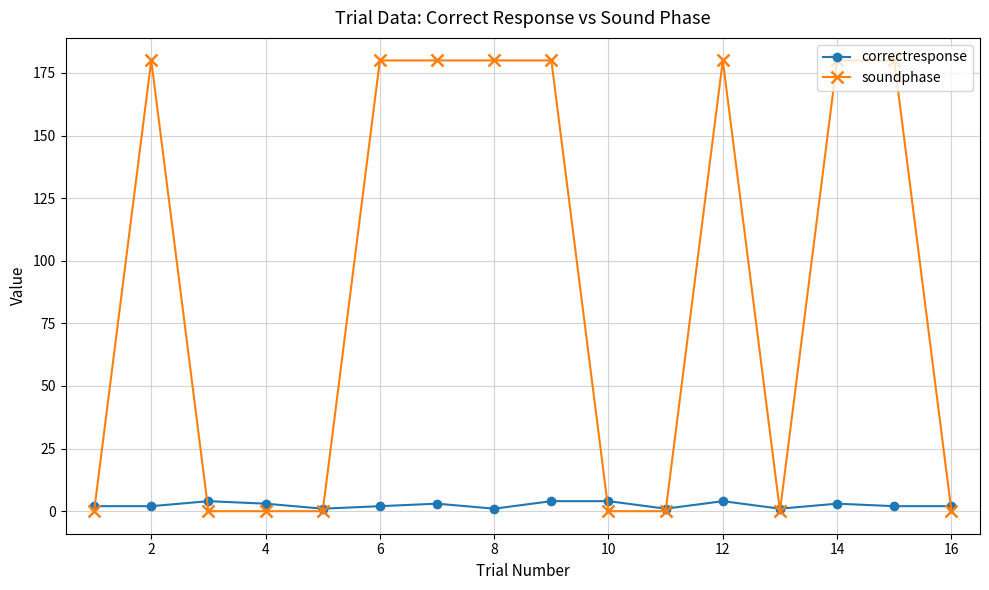

True or false: correctresponse has more than 1 interior local peaks.

True